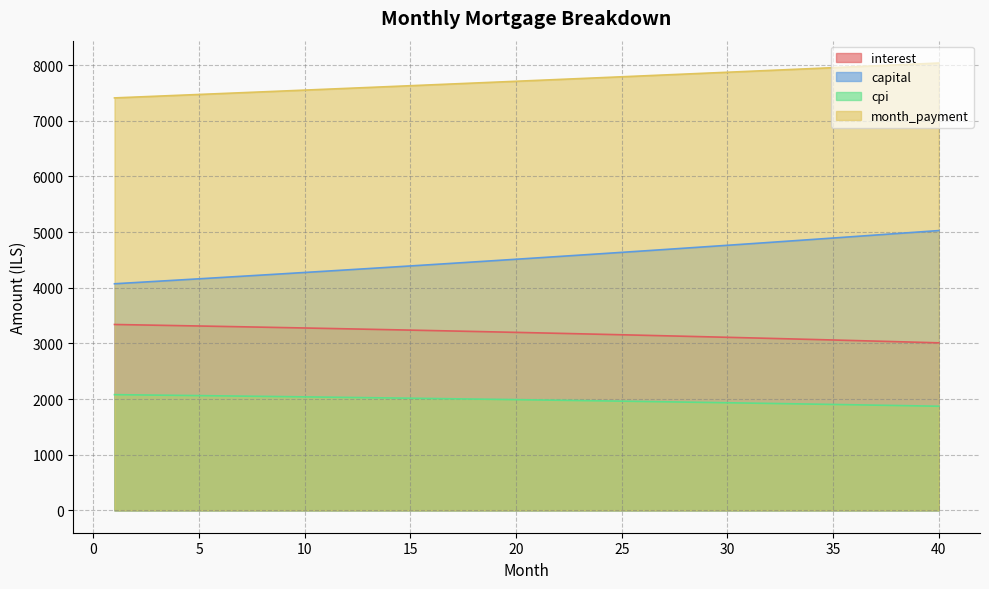

The interest series shows 1277.0 at 9. True or false?

False